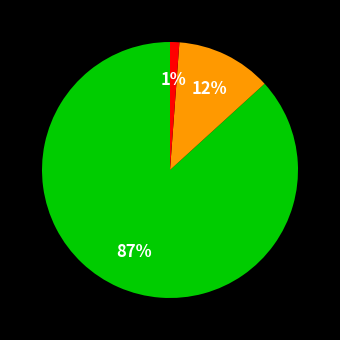

Is there a majority slice in this chart?

Yes